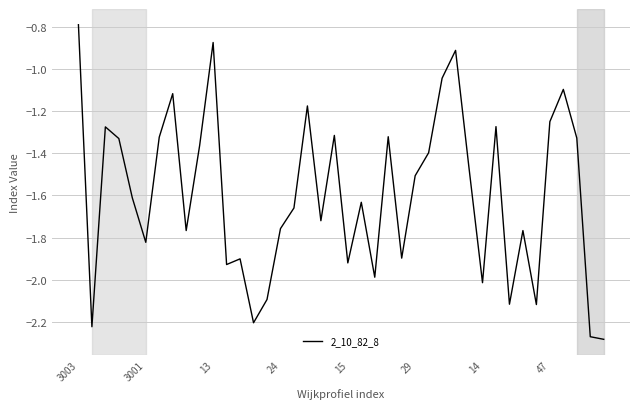

What is the difference between the maximum and minimum values?

1.5